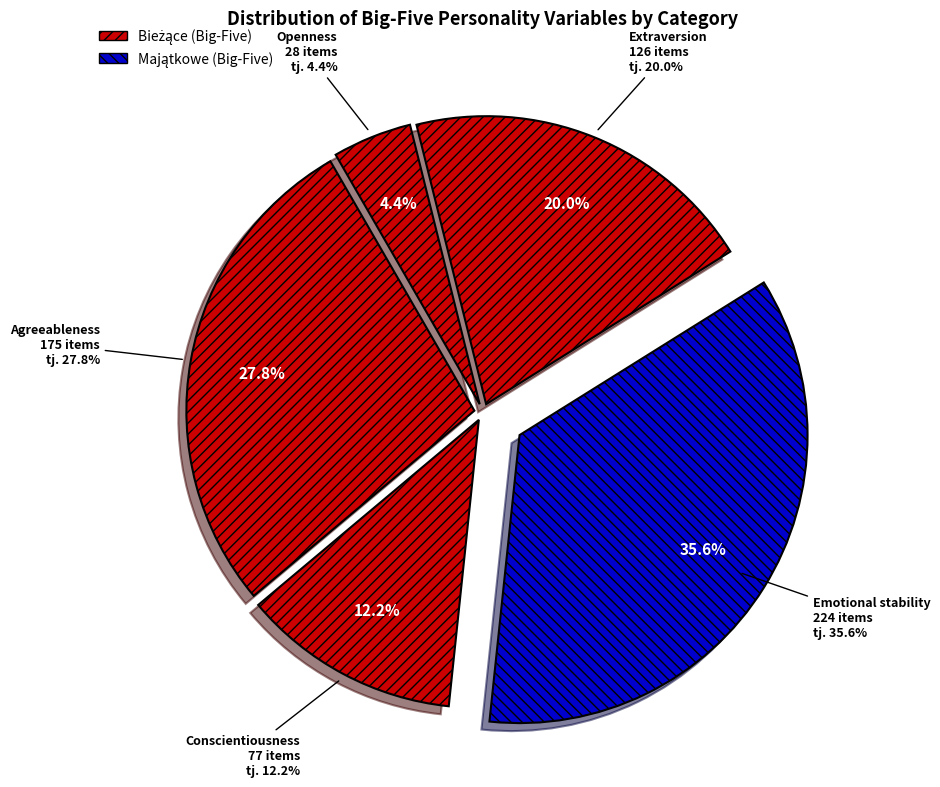

Is it true that 16 is 1% of the pie?

False